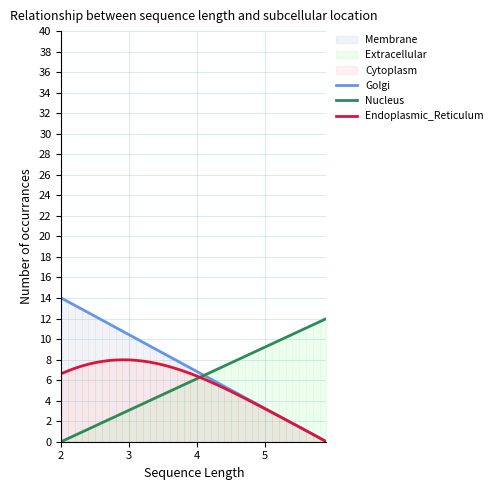

Which series ends up on top after the final intersection of Nucleus and Endoplasmic_Reticulum?

Nucleus